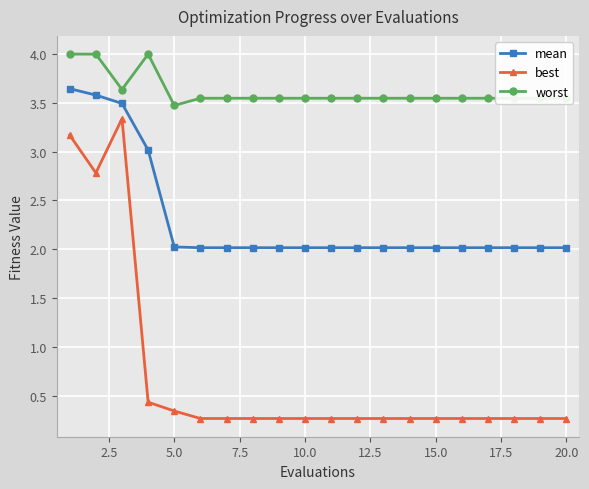

What is the maximum value for best?

3.3